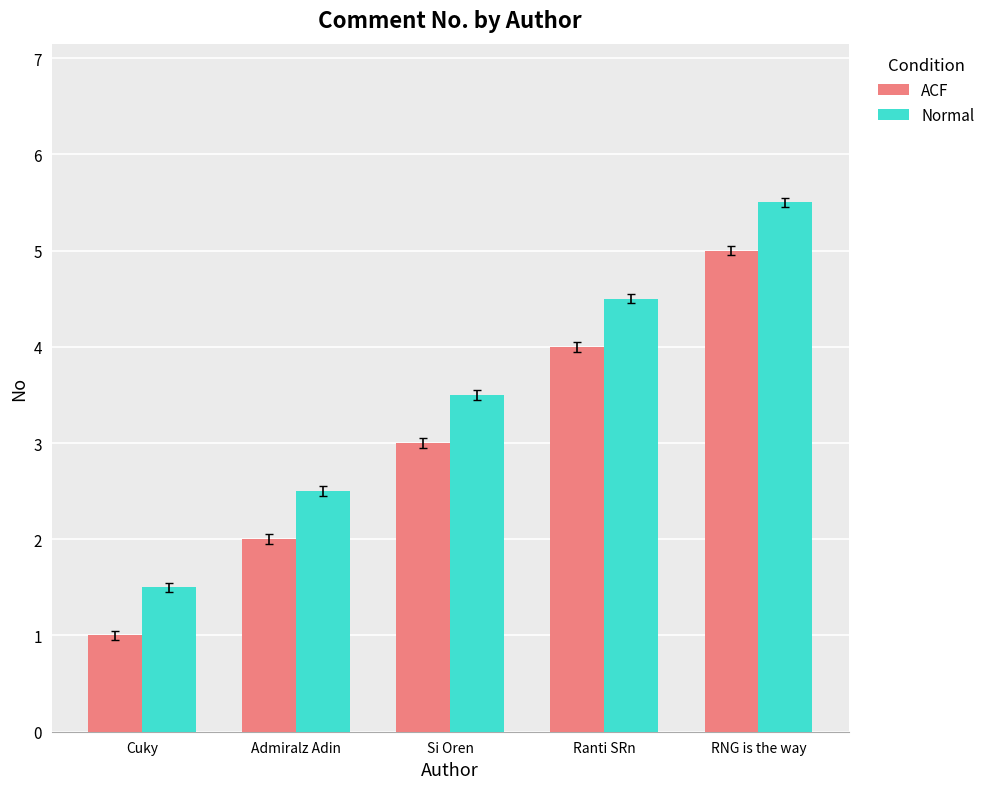

List the series in order of their peak value, lowest first.

ACF, Normal